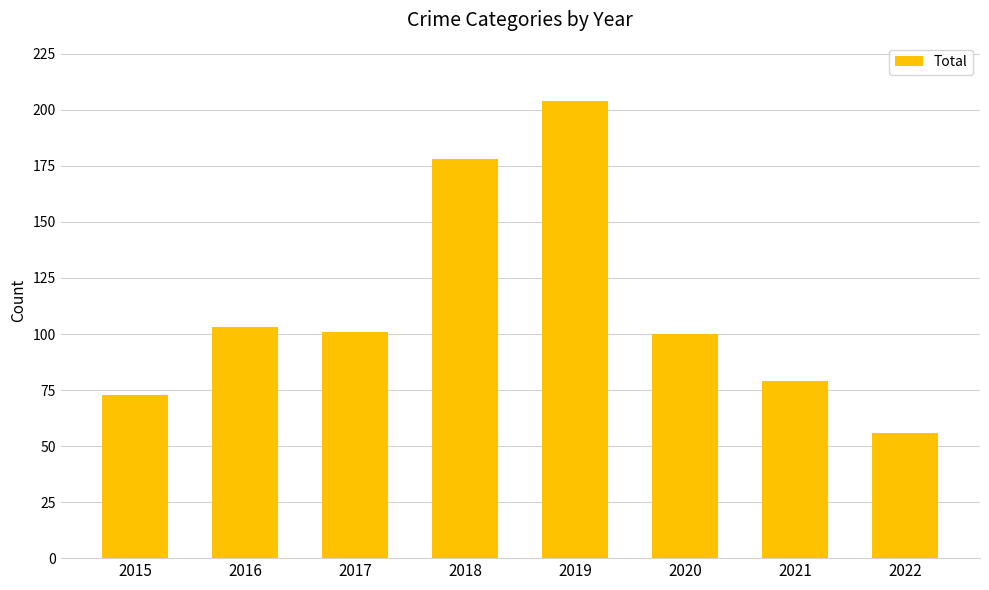

Does the chart contain any negative values?

No